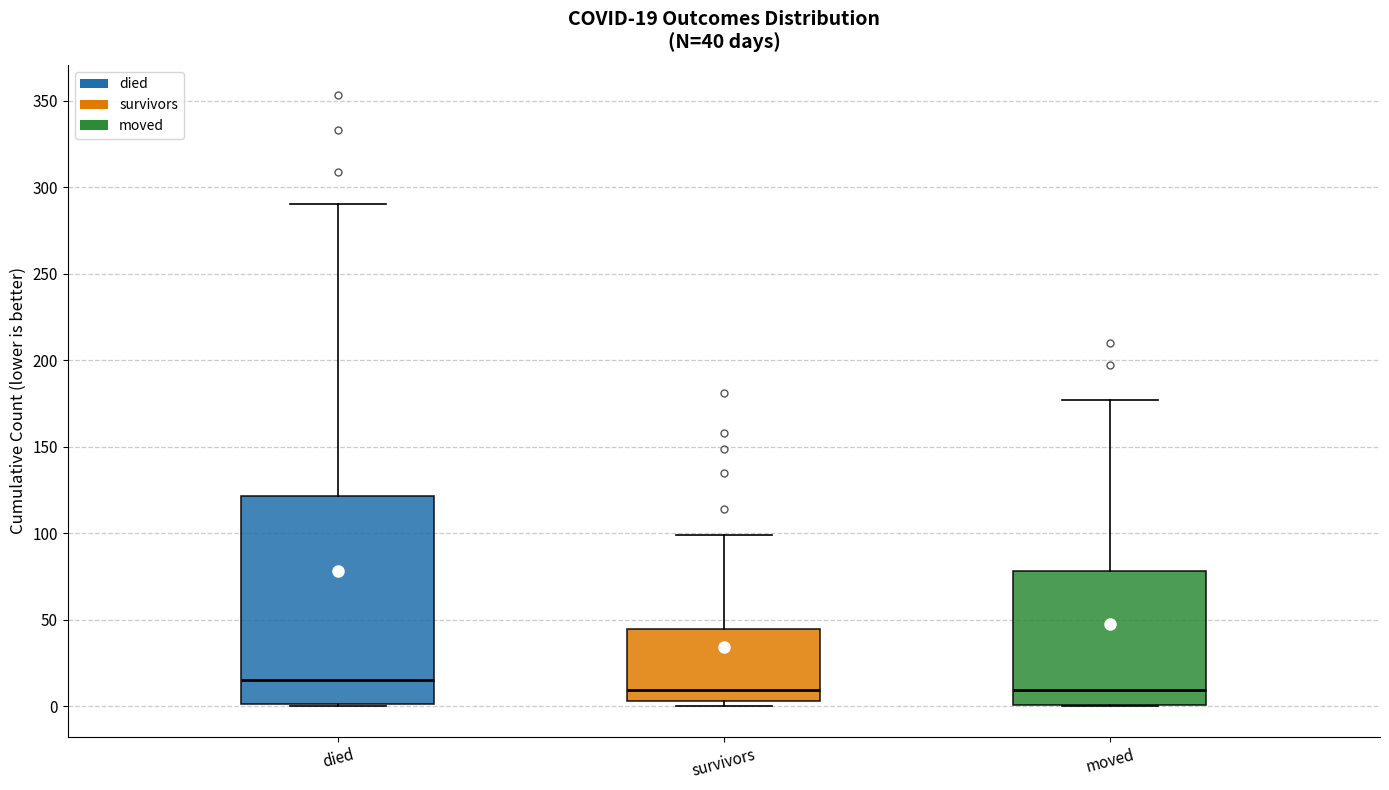

Which box has the highest median line?

died